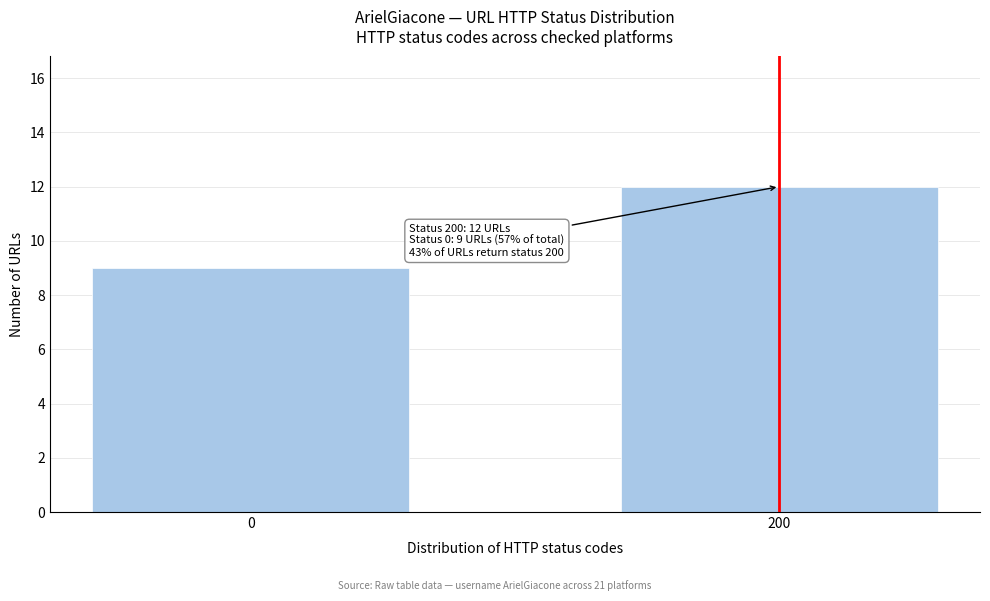

Reading left to right, extract all data points from this chart.

9	12